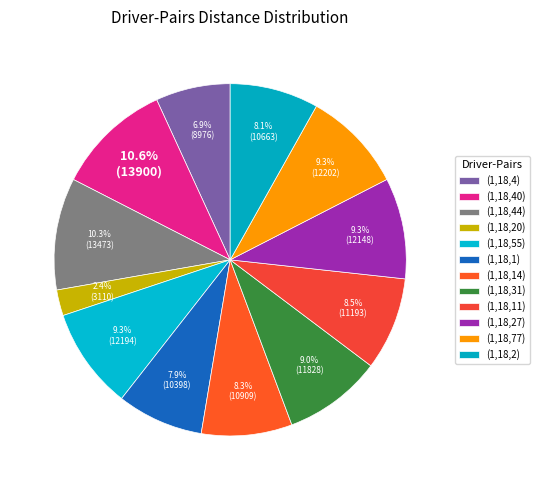

Does (1,18,4) represent more than half of the total?

No